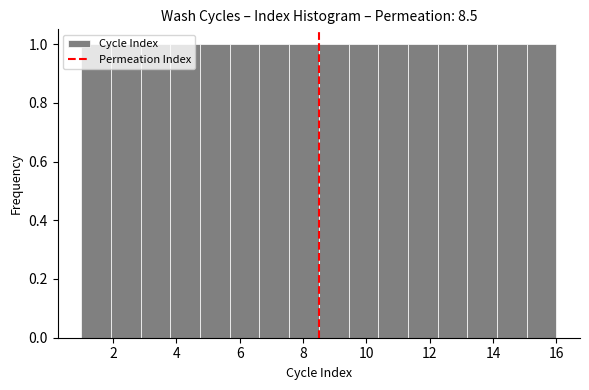

Reading left to right, transcribe this chart: for each bar, give the range it covers on the x-axis and its height. Neither the bar edges nor the heights are printed on the chart, so give them approximately, as read against the axes.

1.0 to 2.0: 1
2.0 to 2.8: 1
2.8 to 3.8: 1
3.8 to 4.8: 1
4.8 to 5.6: 1
5.6 to 6.6: 1
6.6 to 7.6: 1
7.6 to 8.6: 1
8.6 to 9.4: 1
9.4 to 10.4: 1
10.4 to 11.4: 1
11.4 to 12.2: 1
12.2 to 13.2: 1
13.2 to 14.2: 1
14.2 to 15.0: 1
15.0 to 16.0: 1